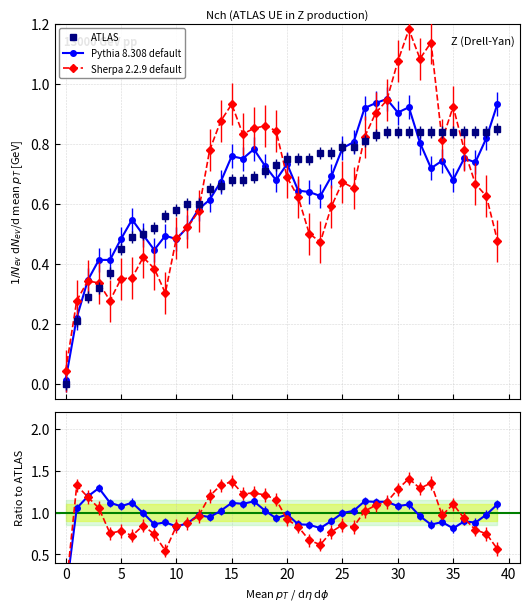

Which series has the widest spread of values?

Sherpa 2.2.9 default